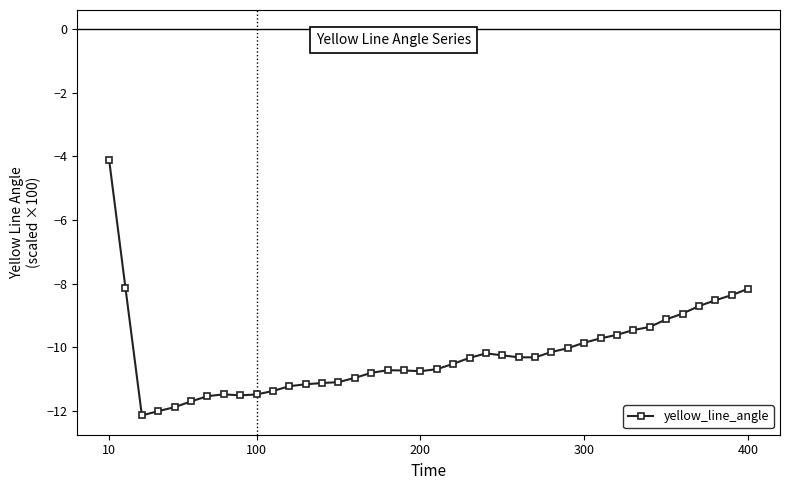

Count the number of data series in this chart.

1